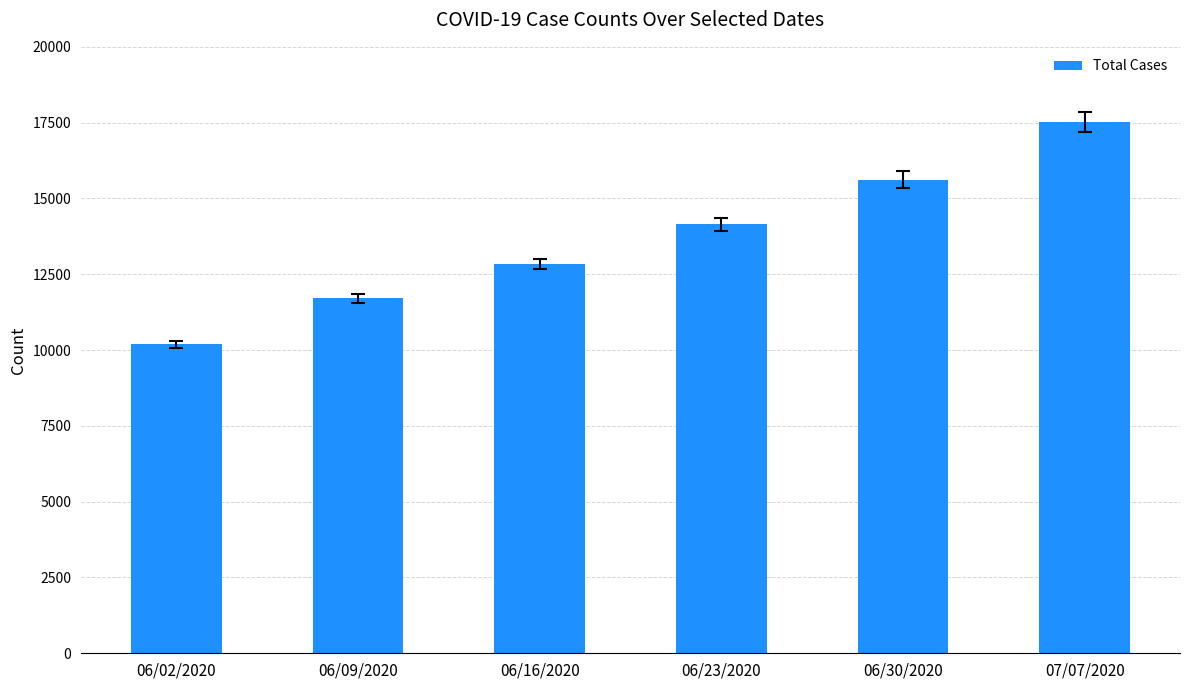

At which label is the value closest to 13852?

06/23/2020